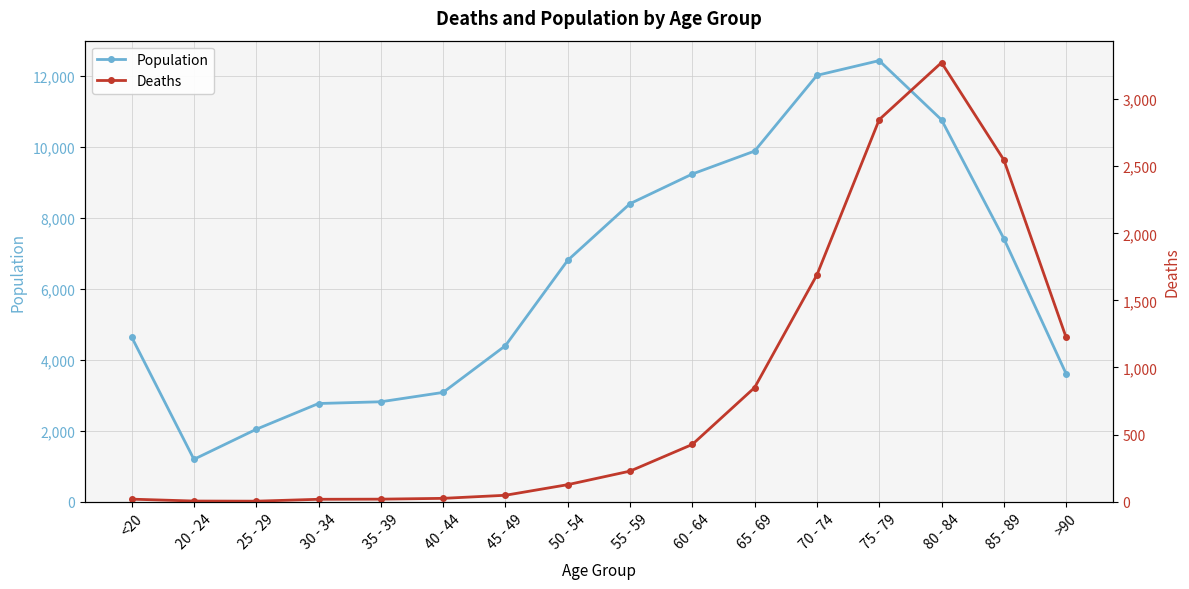

True or false: Deaths and Population cross at least once.

False